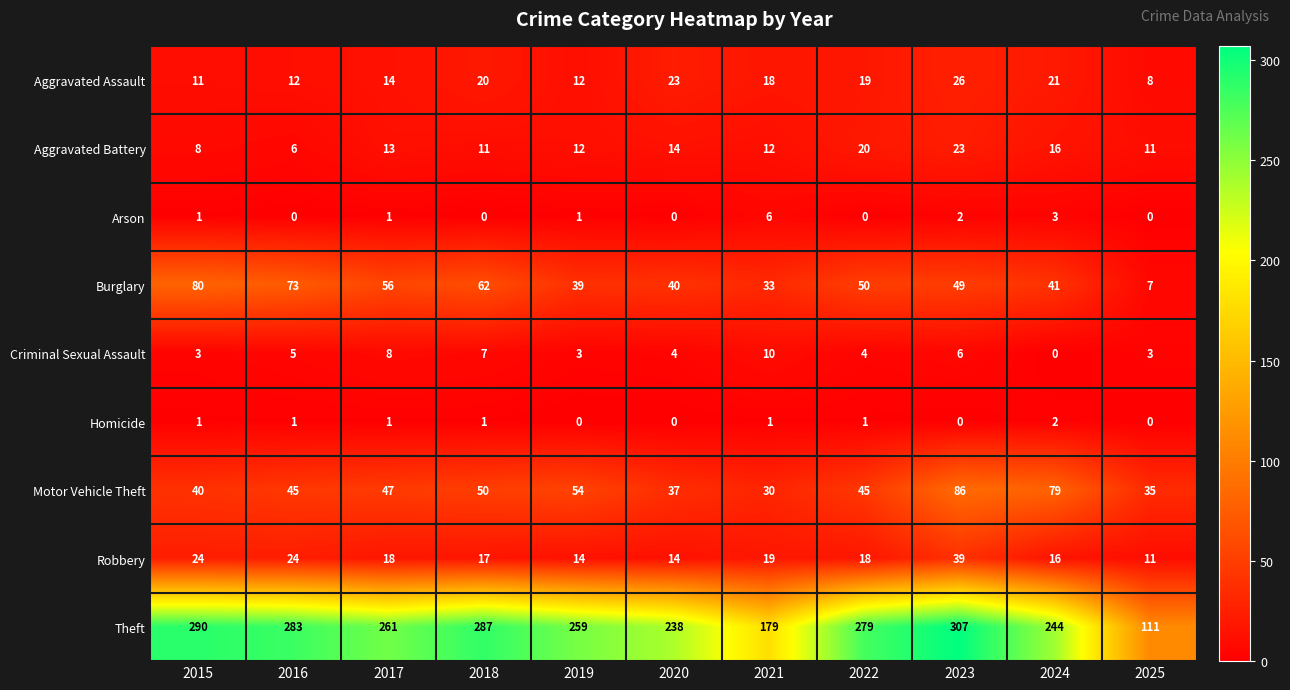

Which series changed the most between 2016 and 2023?

Motor Vehicle Theft